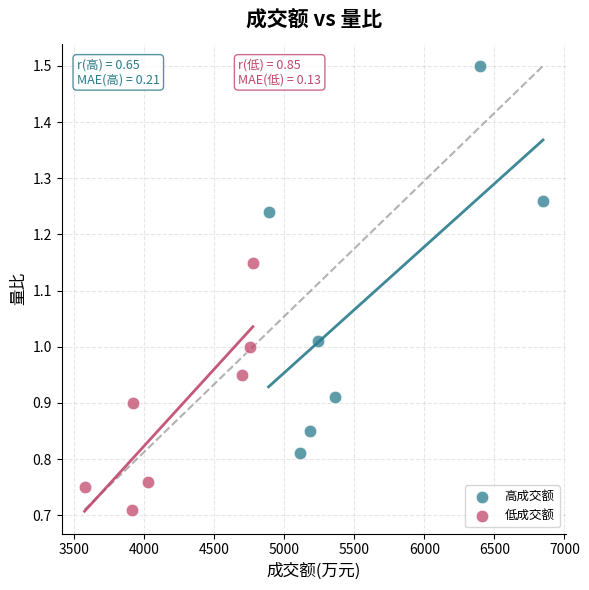

Which series contains the lowest Y value?

低成交额